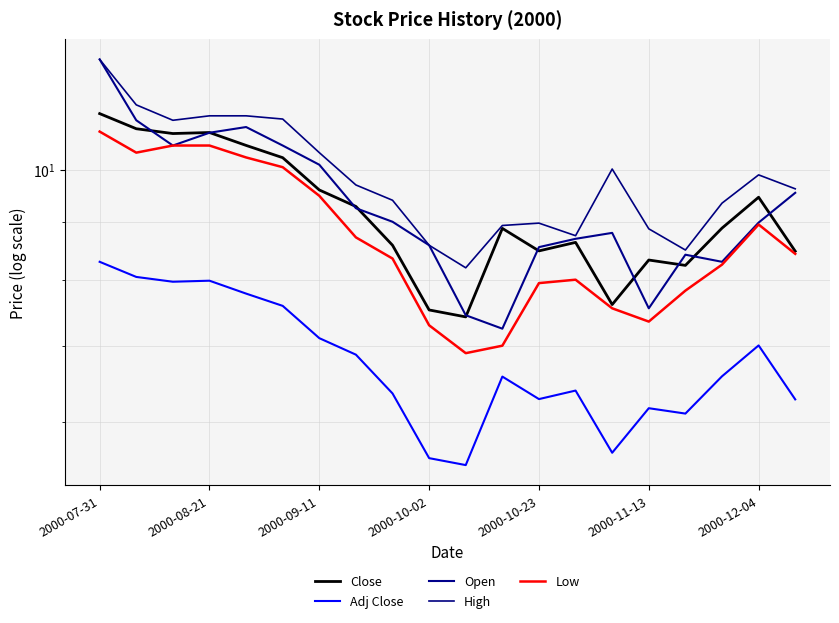

In High, how many points are higher than both neighbors (excluding endpoints)?

3